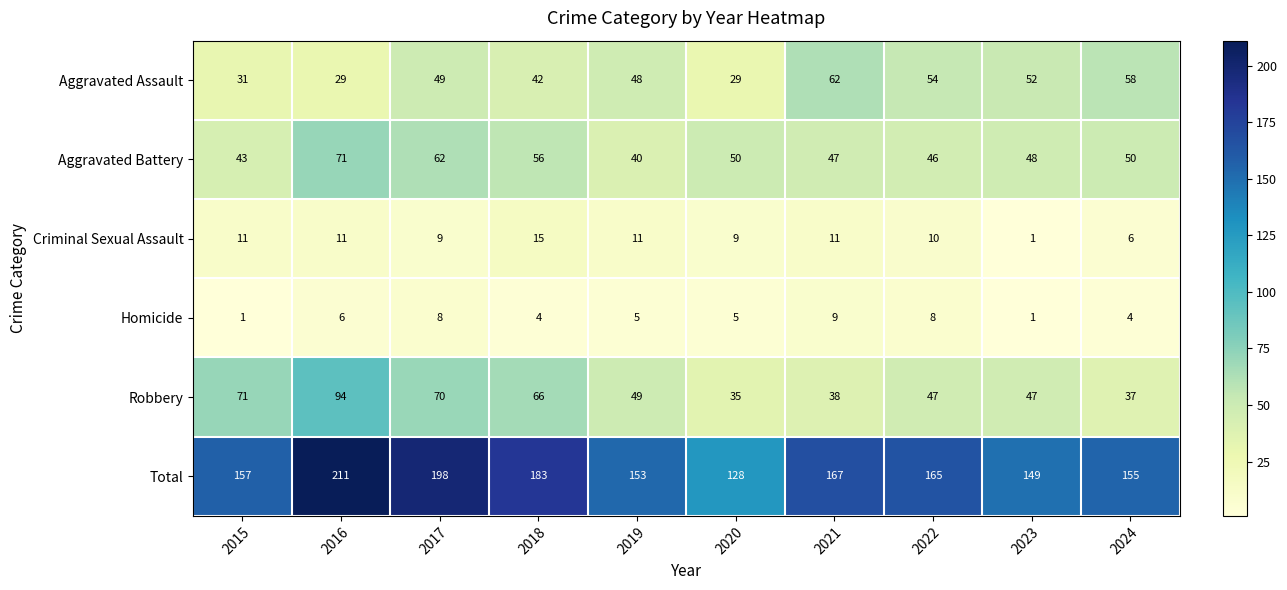

How many data points in Aggravated Assault are less than 49?

5